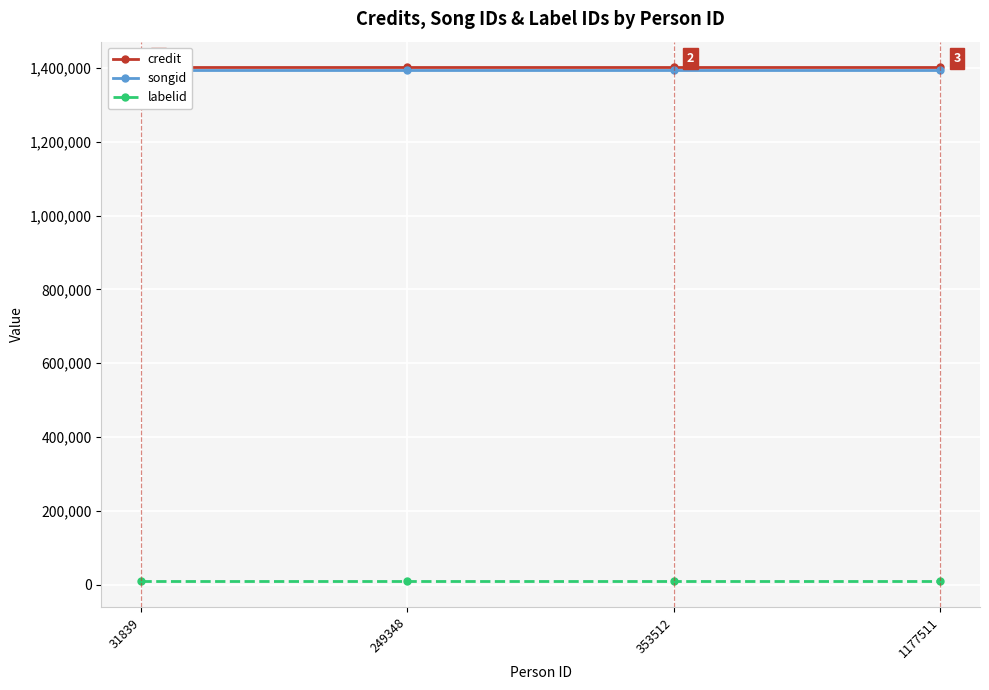

True or false: credit has a value of 1401977 at 353512.

True